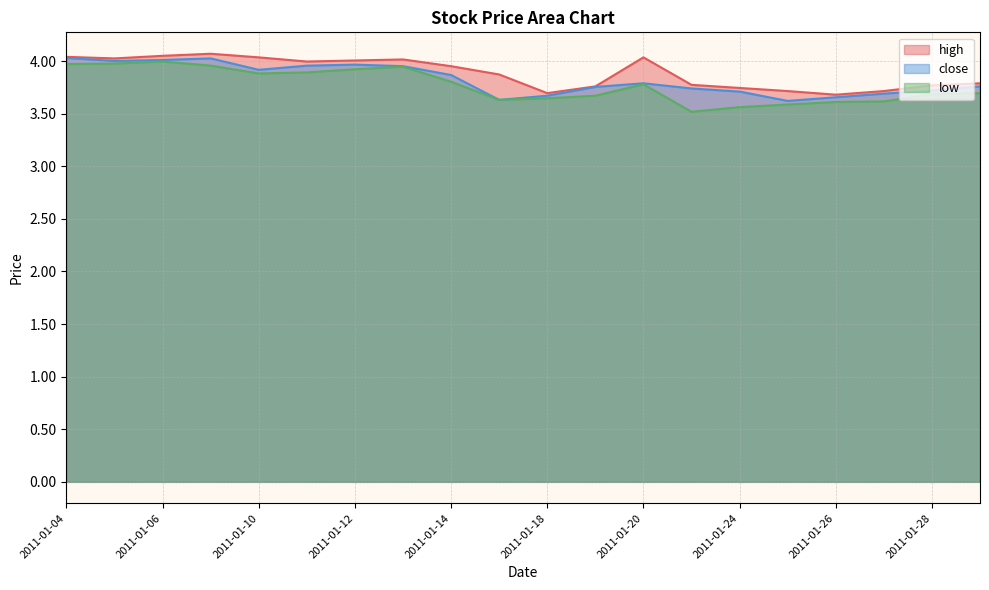

True or false: close and high intersect in this chart.

False